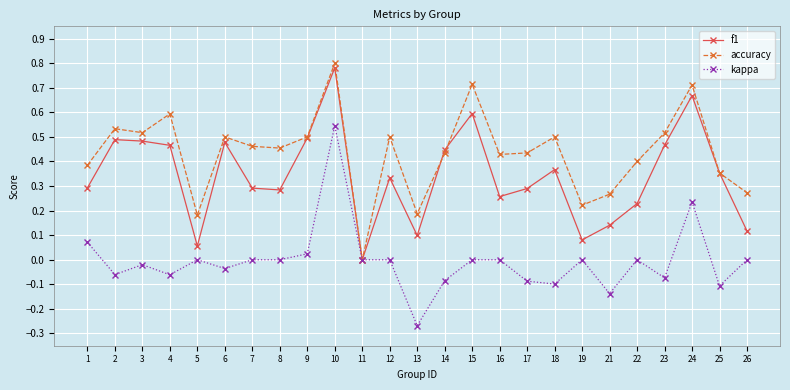

At which label does kappa reach its peak?

10